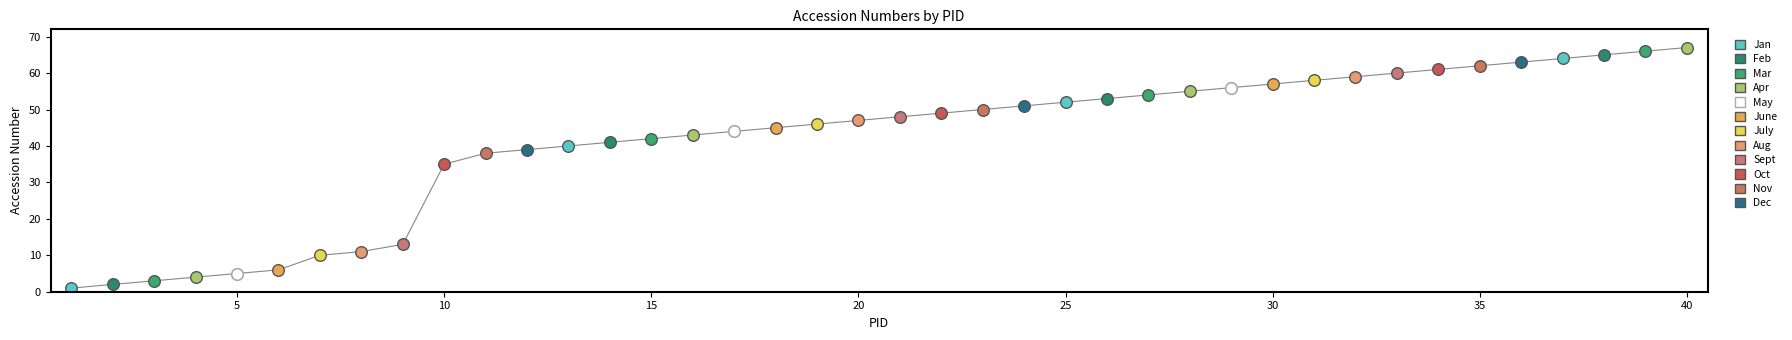

What is the difference between the maximum and minimum values?

66